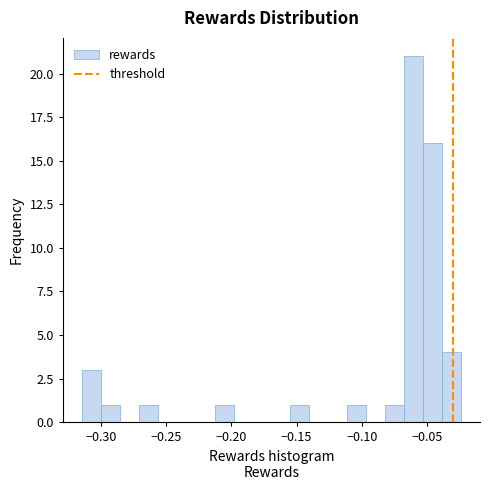

Around what value on the x-axis is the tallest bar? Give the approximate position of its centre, as read against the axis.

-0.060